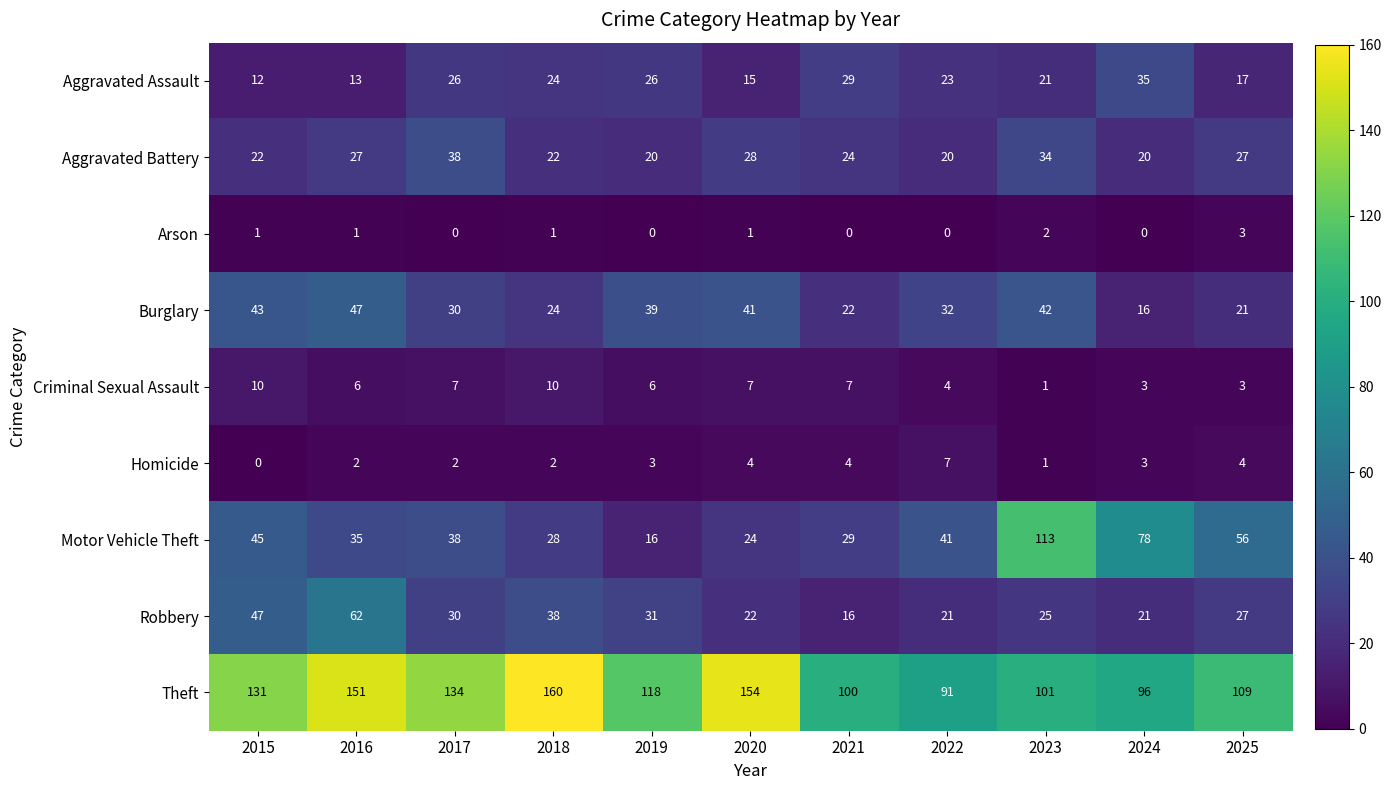

What is the approximate value of Criminal Sexual Assault at 2022?

4